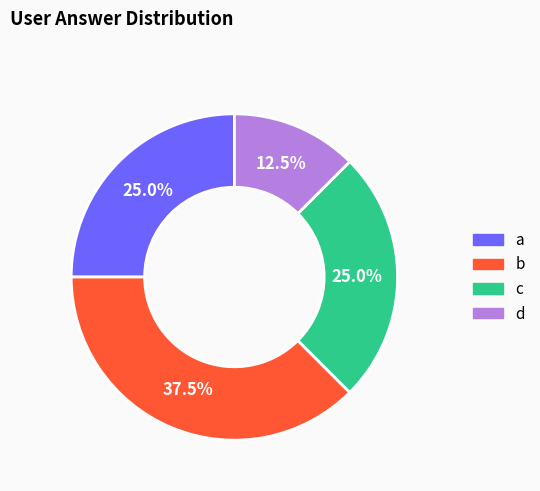

How many segments does this pie chart have?

4